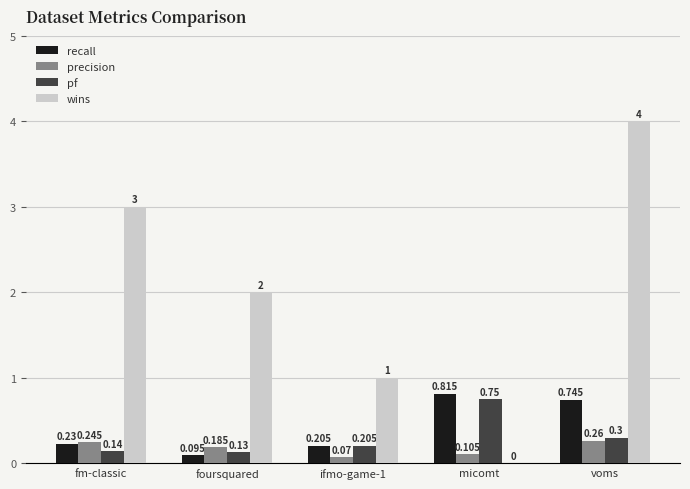

Between ifmo-game-1 and micomt, which series saw the biggest shift?

wins